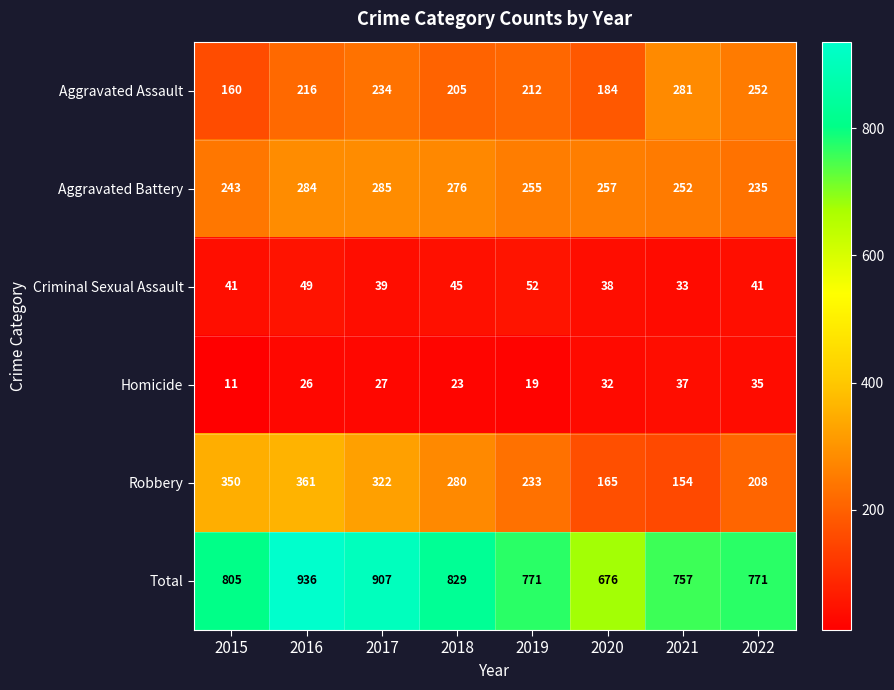

Which series has the widest spread of values?

Total